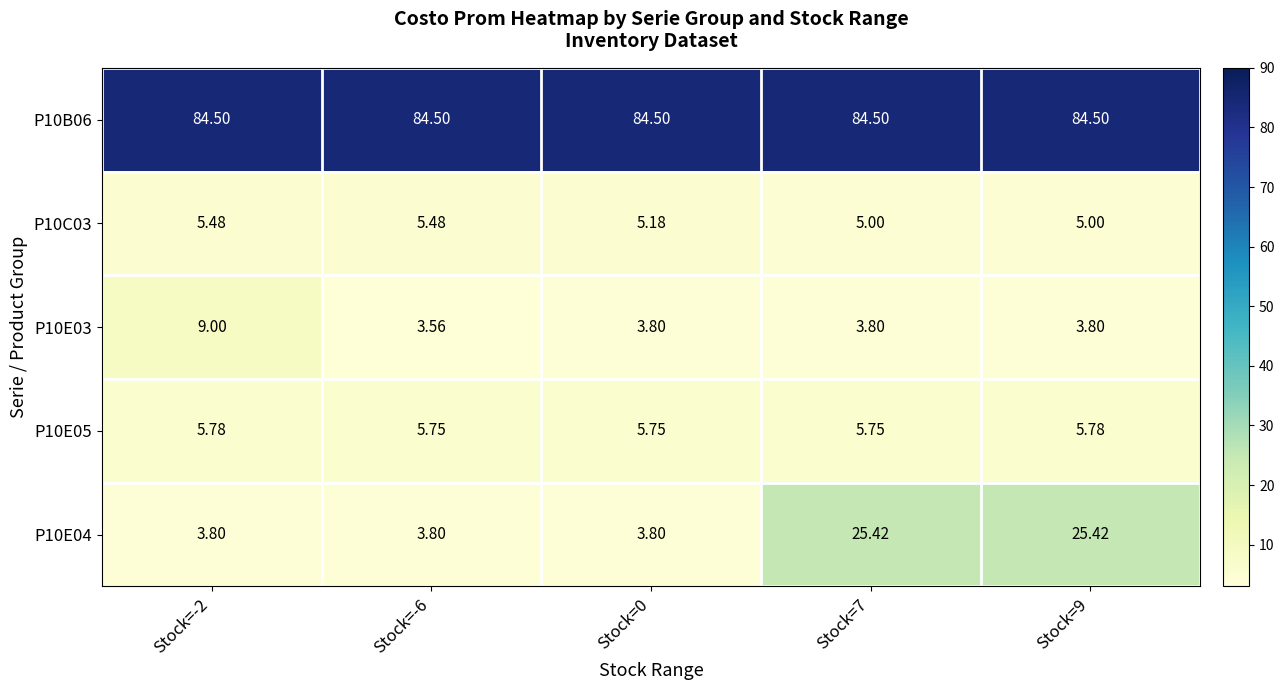

Is the value of P10C03 at Stock=9 greater than the value of P10E04 at Stock=9?

No